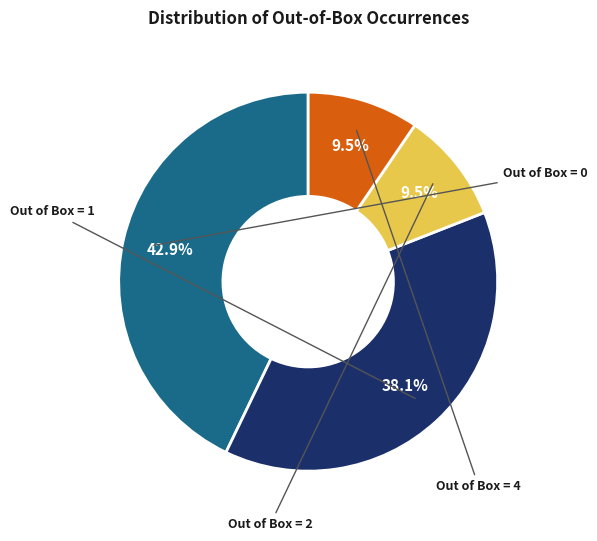

How many segments does this pie chart have?

4